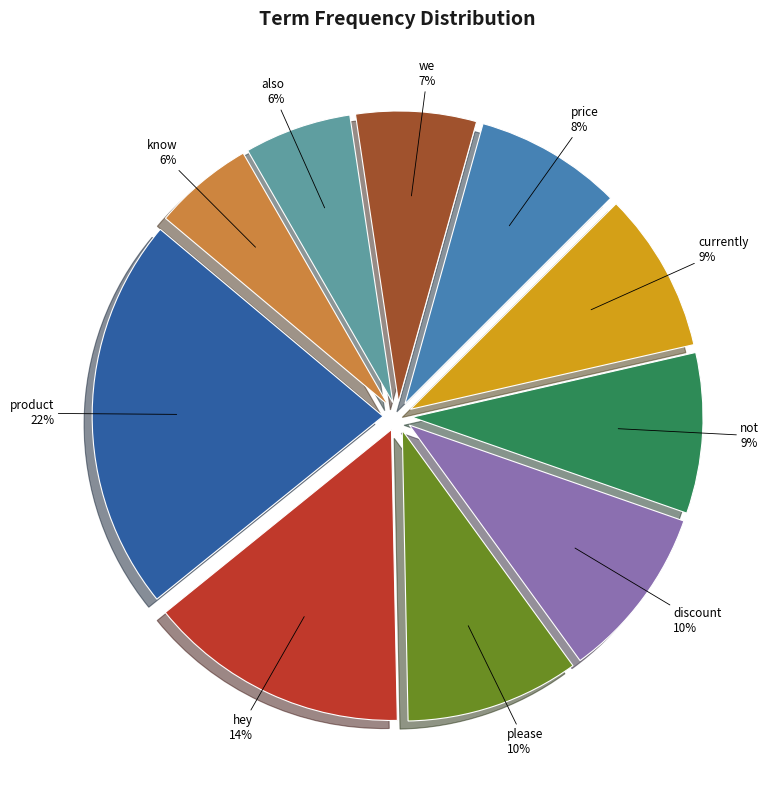

Which slice is the largest?

product